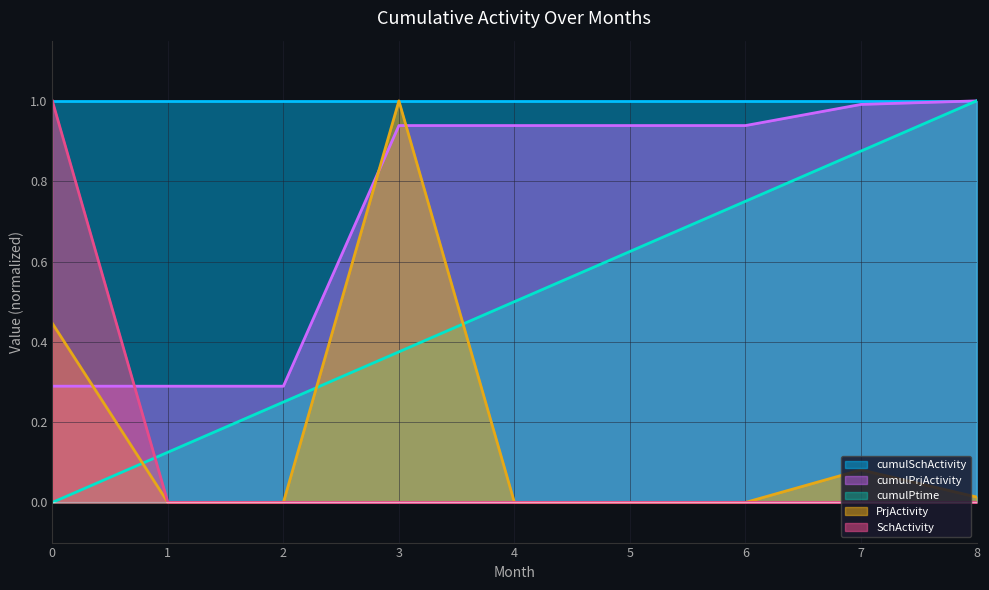

Which series has the largest range (max minus min)?

cumulPtime